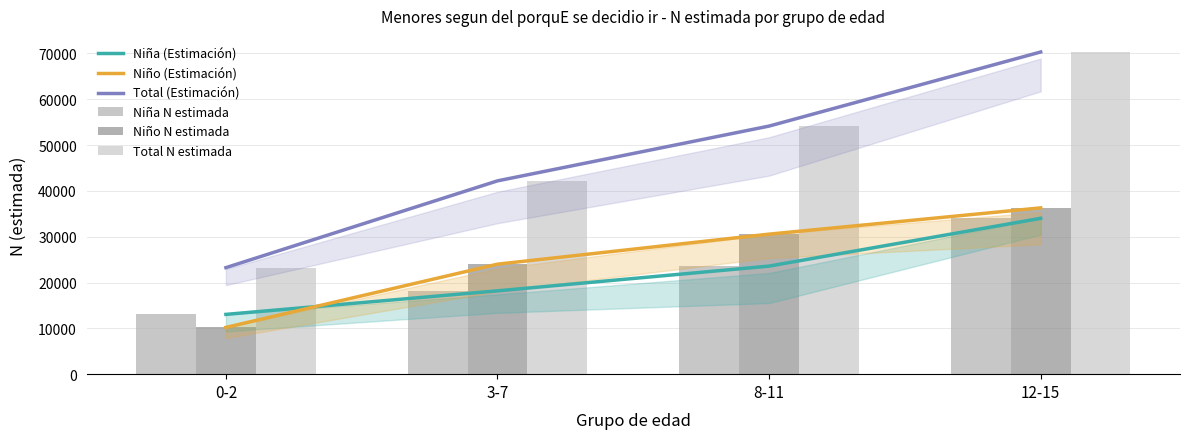

What is the value of the Niña (Estimación) bar at the 2nd from the left?

18180